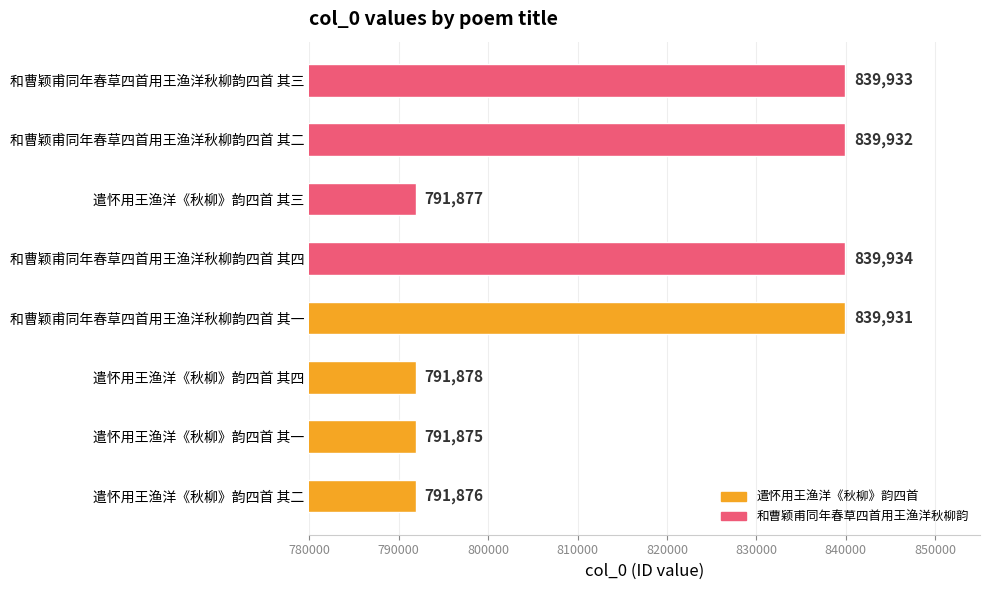

Reading bottom to top, list all the values displayed in this chart.

791876	791875	791878	839931	839934	791877	839932	839933